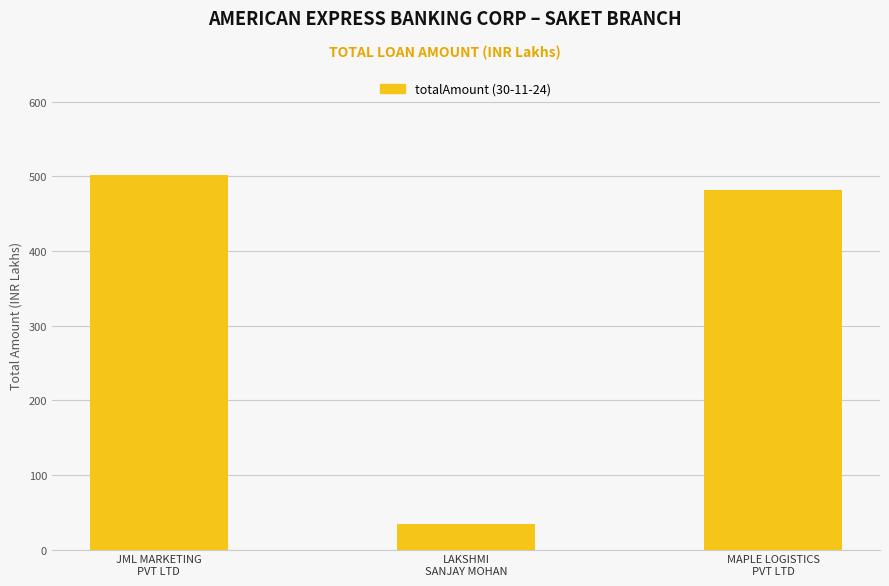

Between JML MARKETING
PVT LTD and LAKSHMI
SANJAY MOHAN, which is larger?

JML MARKETING
PVT LTD